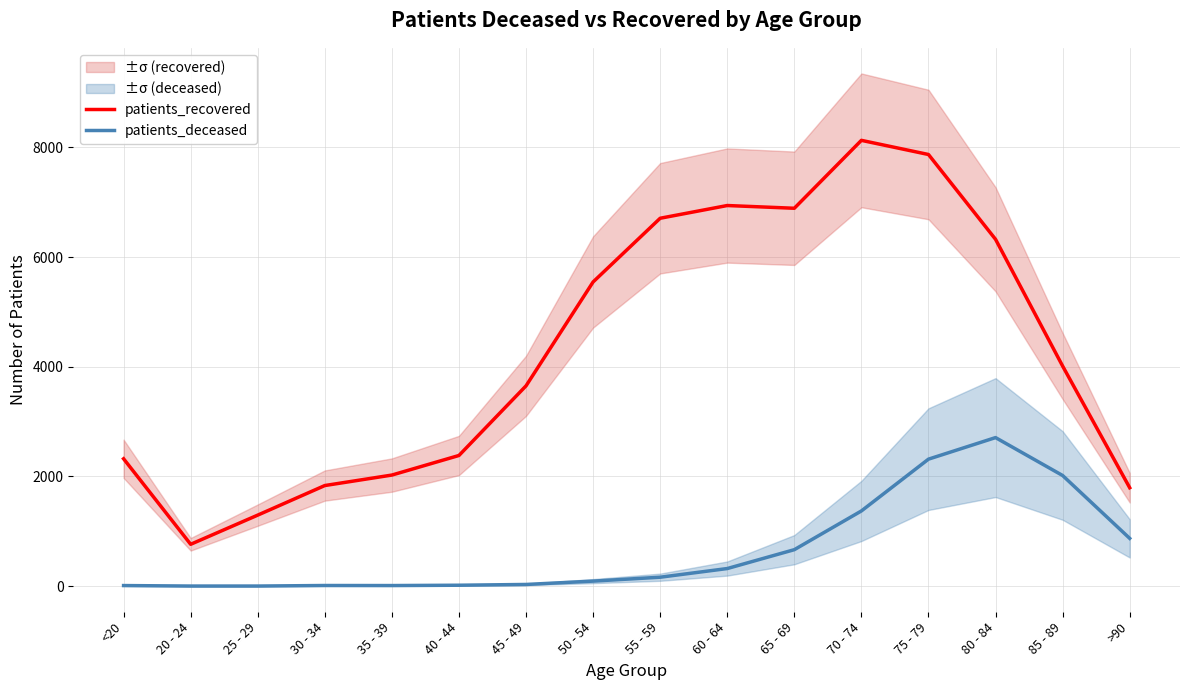

Which series has the largest total across all categories?

patients_recovered